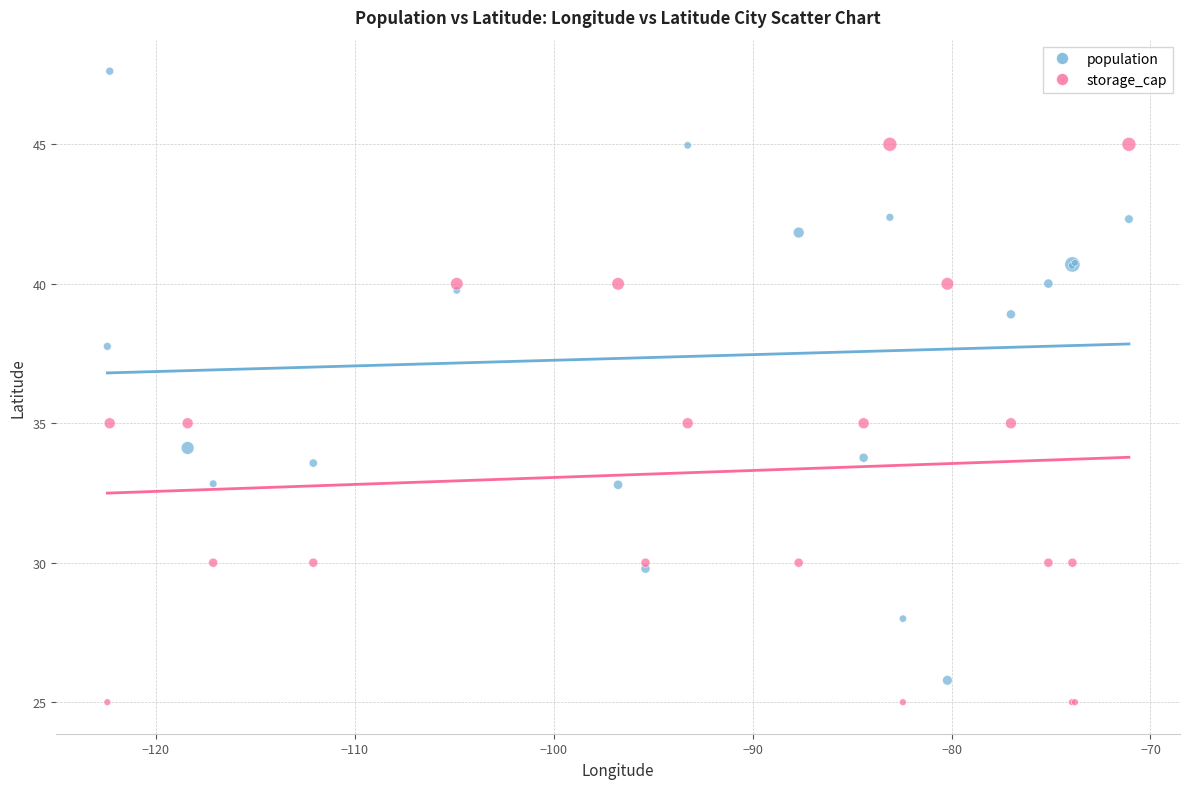

Which series reaches the maximum Y coordinate?

population